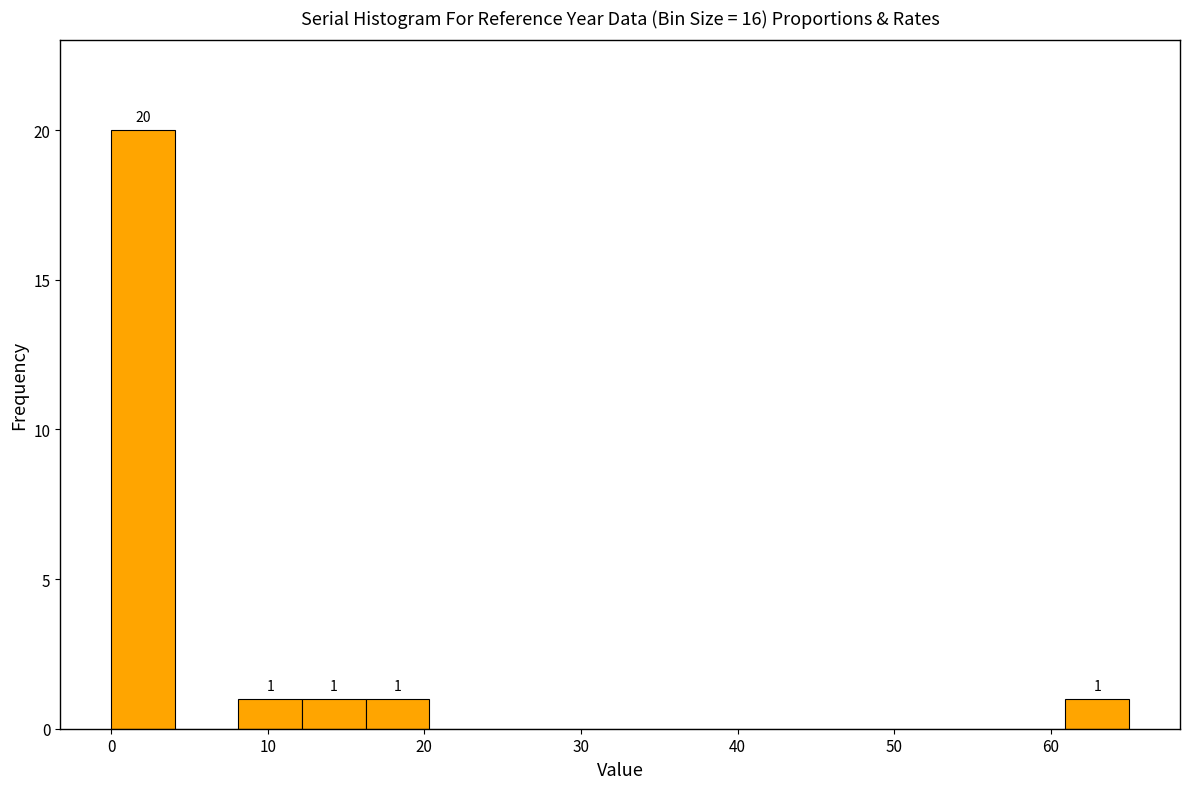

Over which range of the x-axis is the bar tallest?

0 to 4